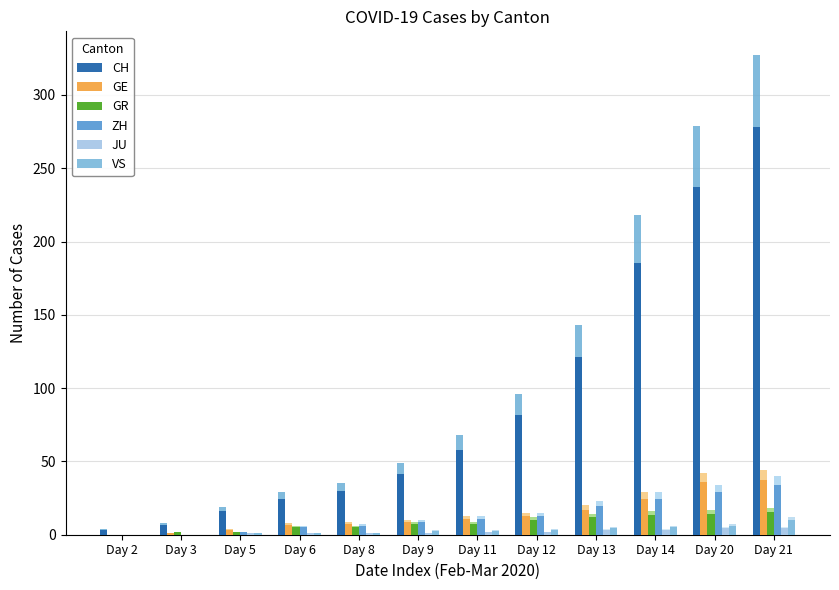

How many positive values does the GR series have?

11